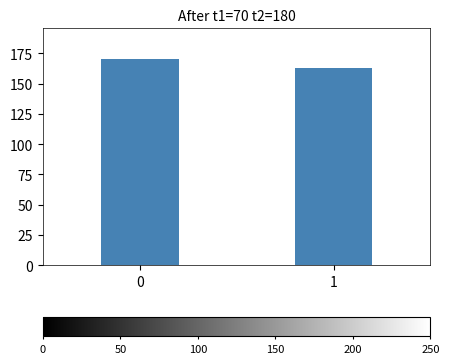

Reading left to right, transcribe all the data shown in this chart.

0=170	1=163